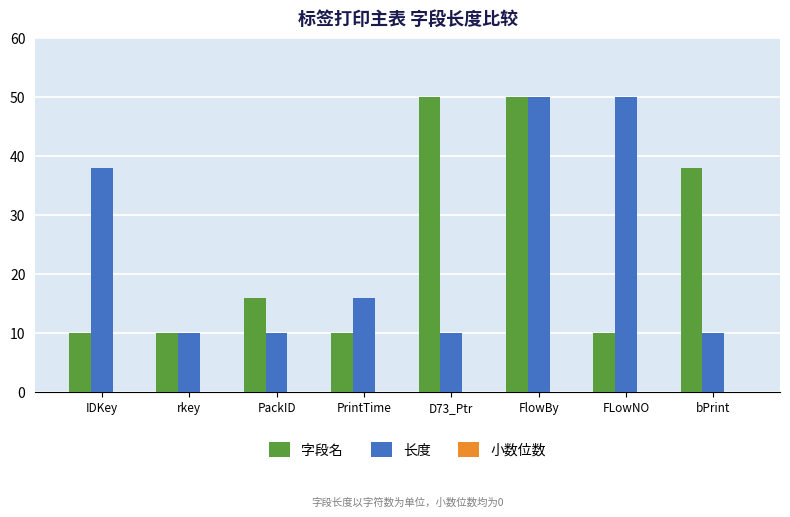

What is the greatest value displayed?

50